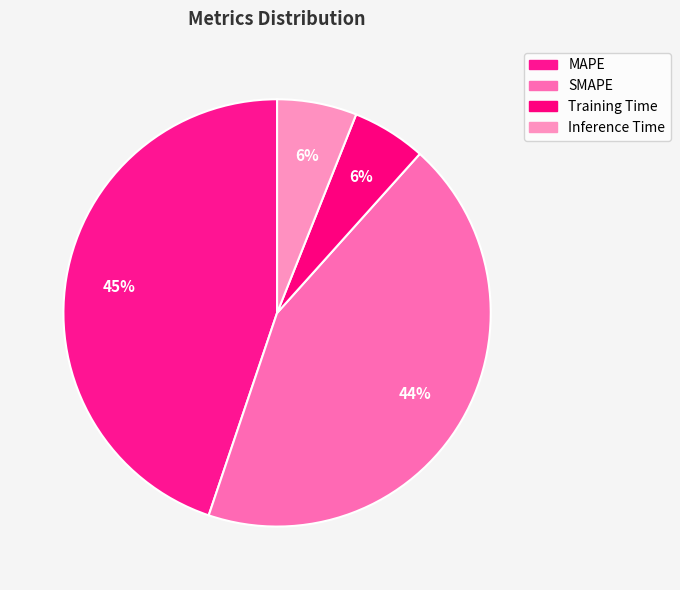

Is it true that Training Time is 6% of the pie?

True